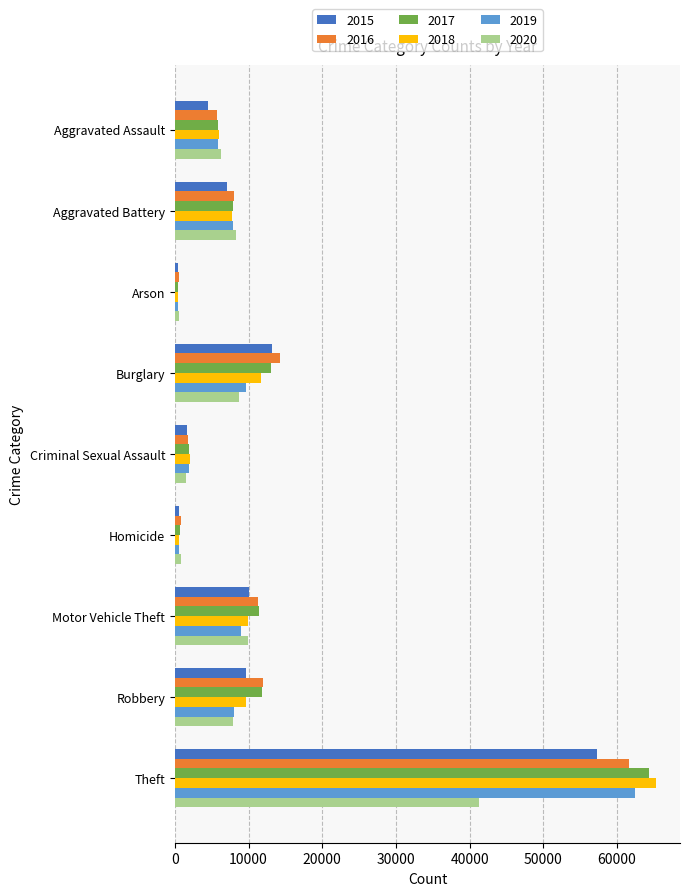

At which category is the sum across all series the highest?

Theft